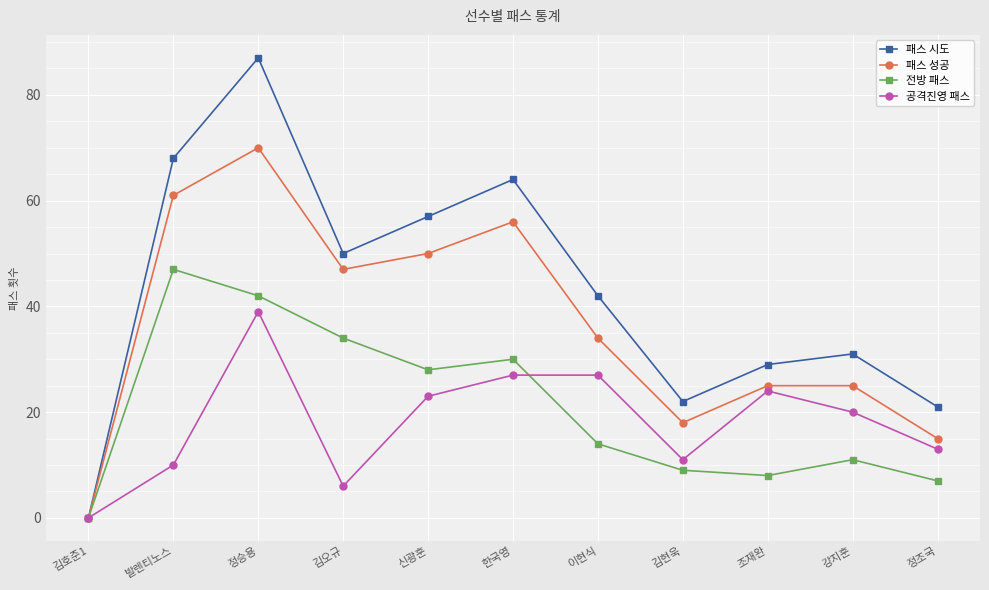

At 정승용, list the series in order from largest to smallest.

패스 시도, 패스 성공, 전방 패스, 공격진영 패스